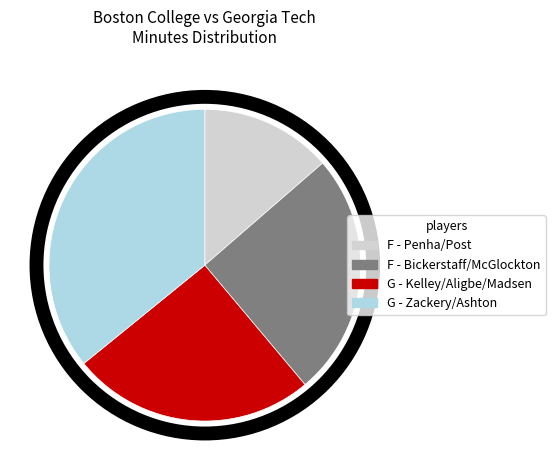

How many segments does this pie chart have?

4